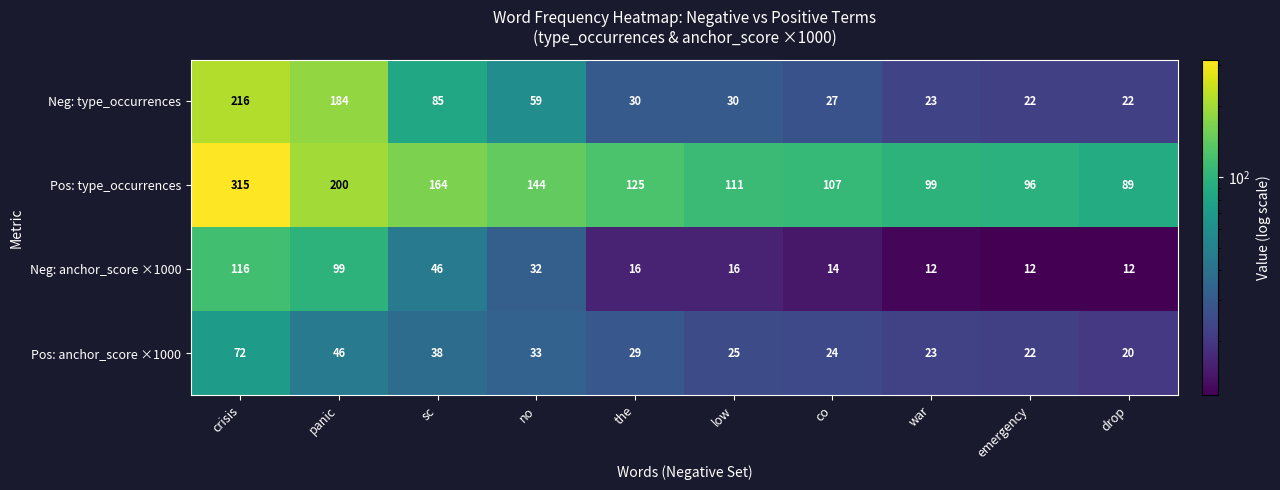

What is the difference between the maximum and minimum values in the Neg: type_occurrences series?

194